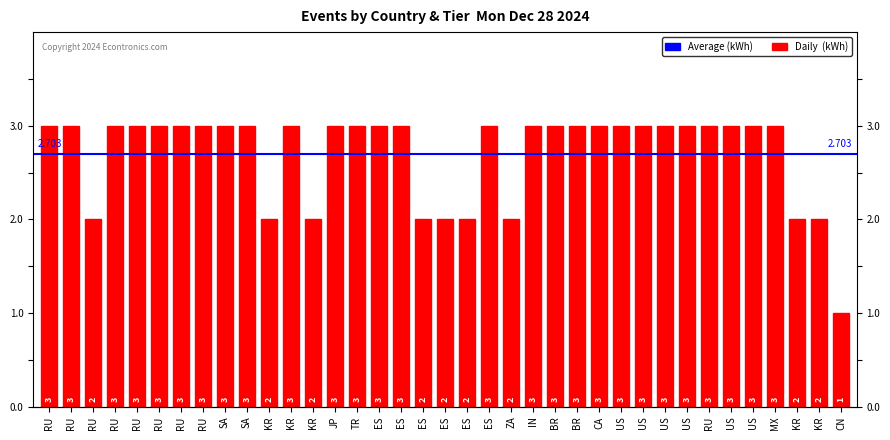

Count the values in the range 2 to 3.

36